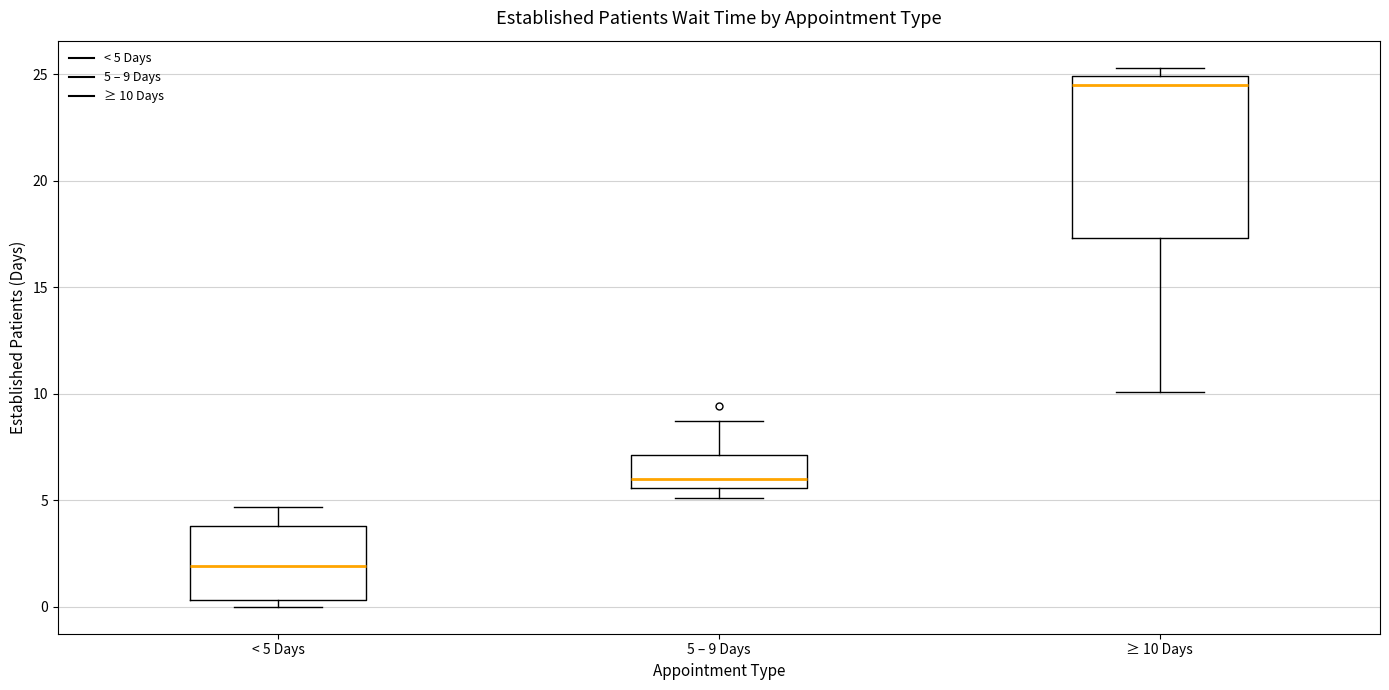

Comparing the boxes themselves (not the whiskers), which one is the tallest?

≥ 10 Days